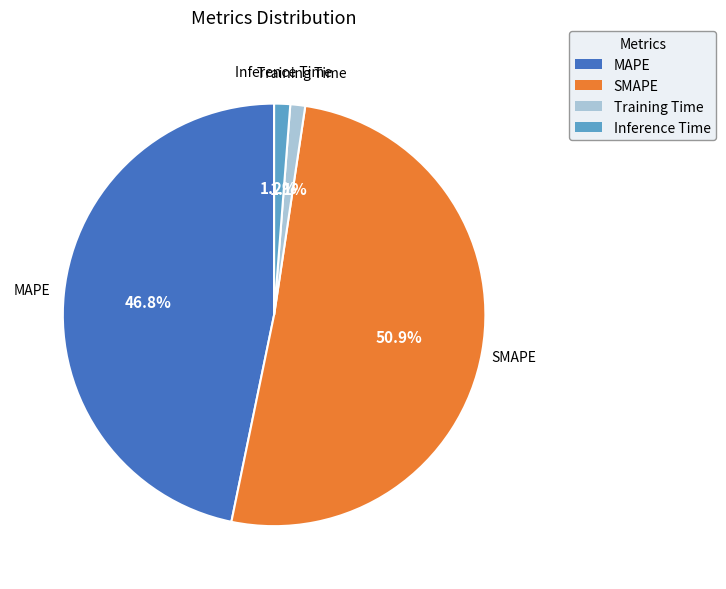

To the nearest percent, what is the difference between the largest and smallest slice percentages?

50%